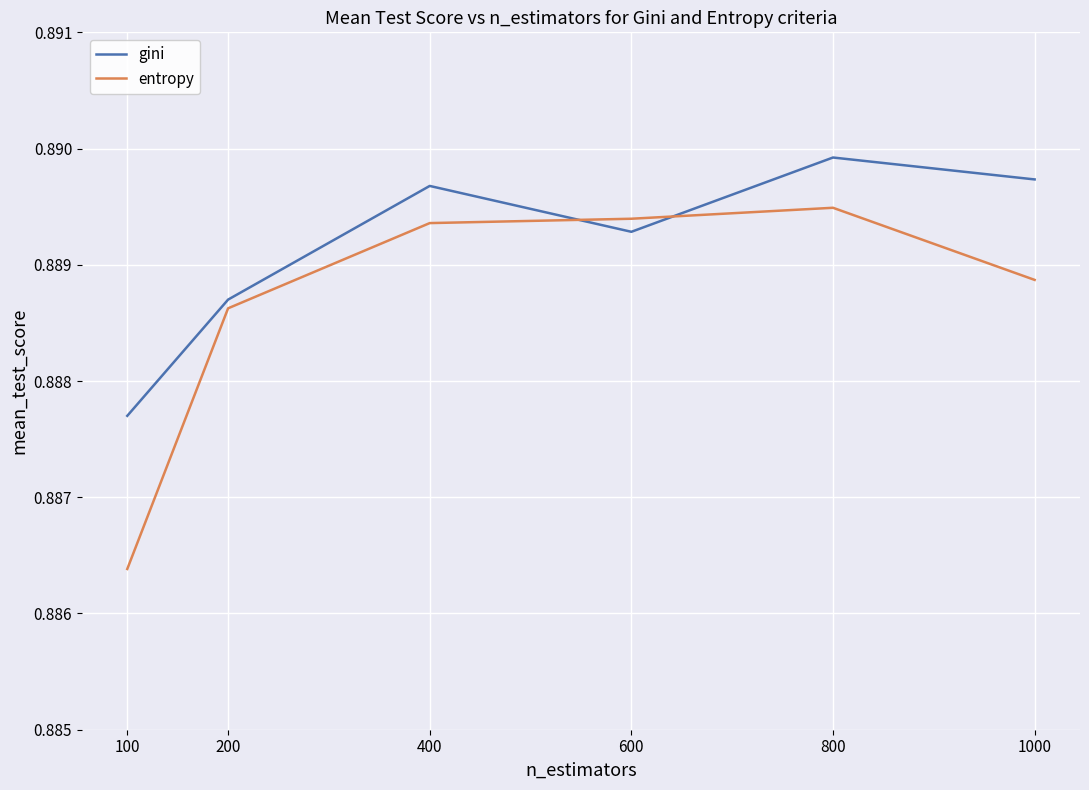

Which series changed the most between 600 and 800?

gini